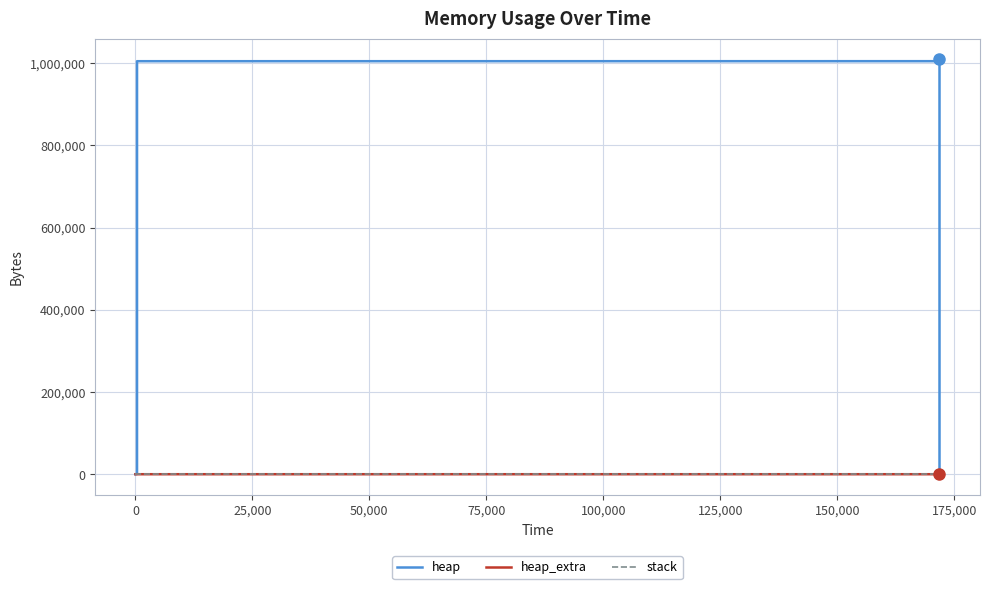

Does the chart display data point markers on the line(s)?

No